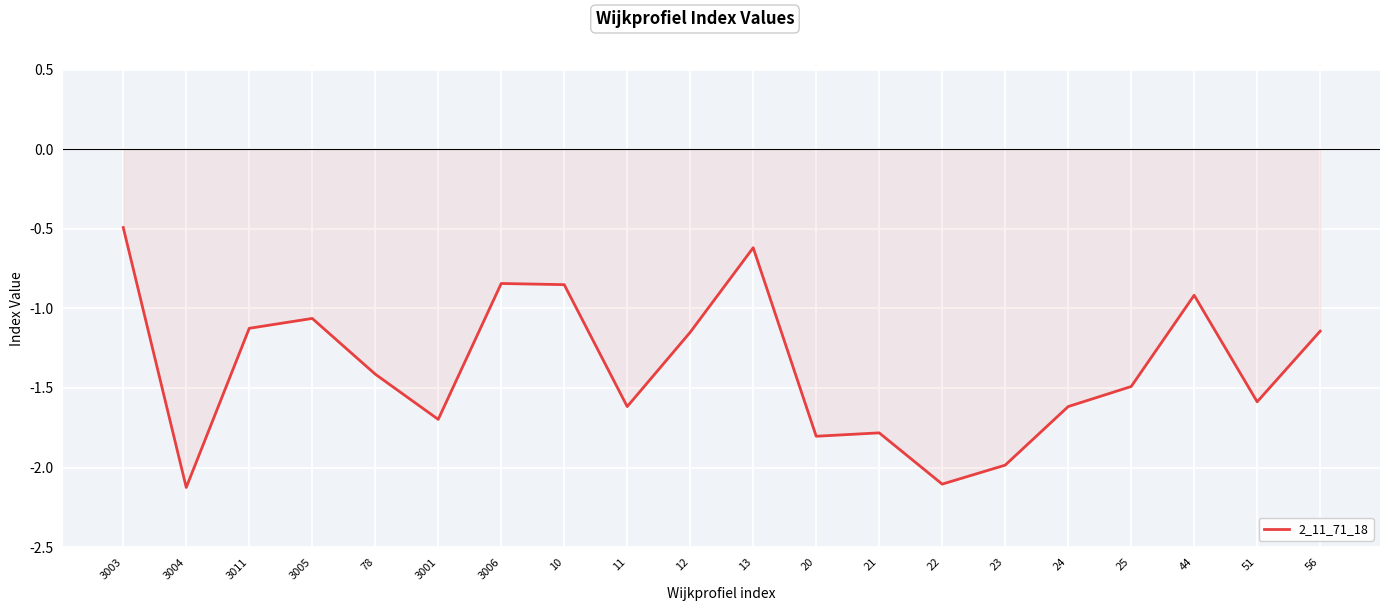

The value at 23 is -1.3. True or false?

False